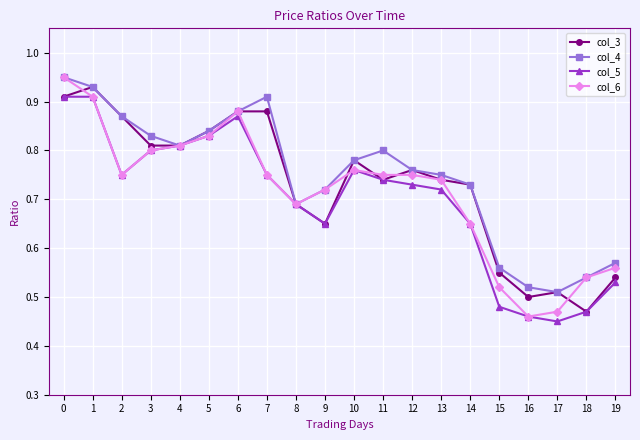

The col_5 series shows 0.2 at 12. True or false?

False